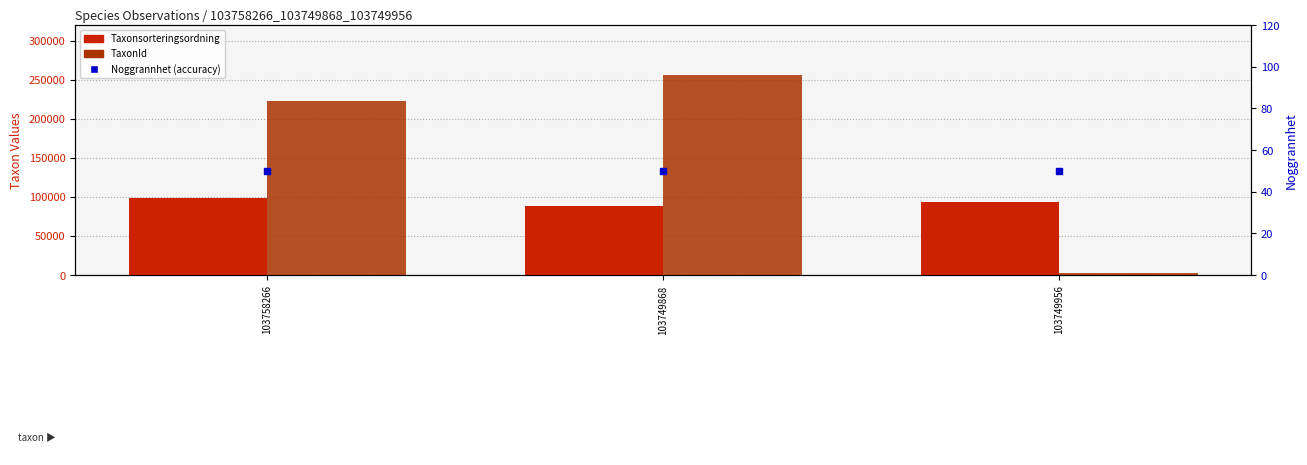

Which series contains the lowest Y value?

Noggrannhet (accuracy)